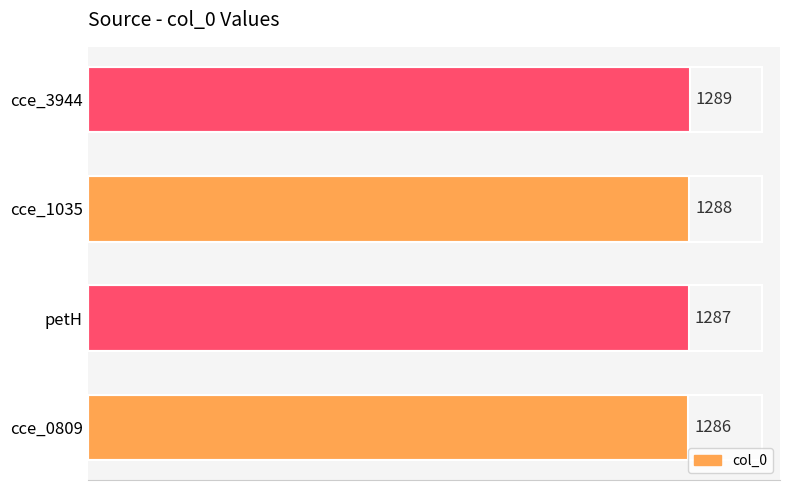

What is the sum of all values?

5150